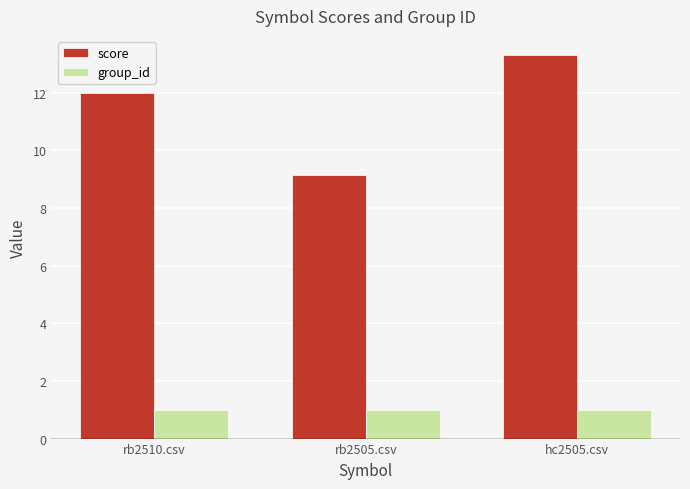

What are all the series names shown in the legend?

score, group_id